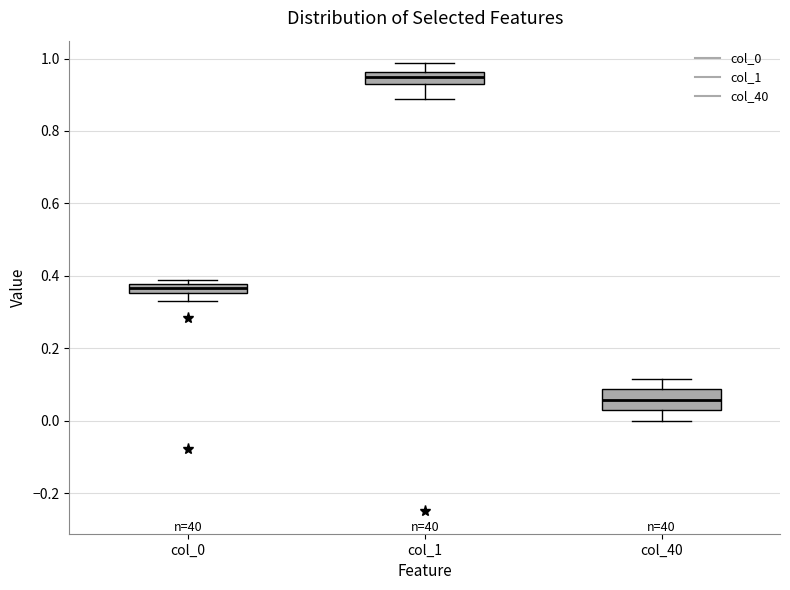

Which box is the tallest, from its lower edge to its upper edge?

col_40